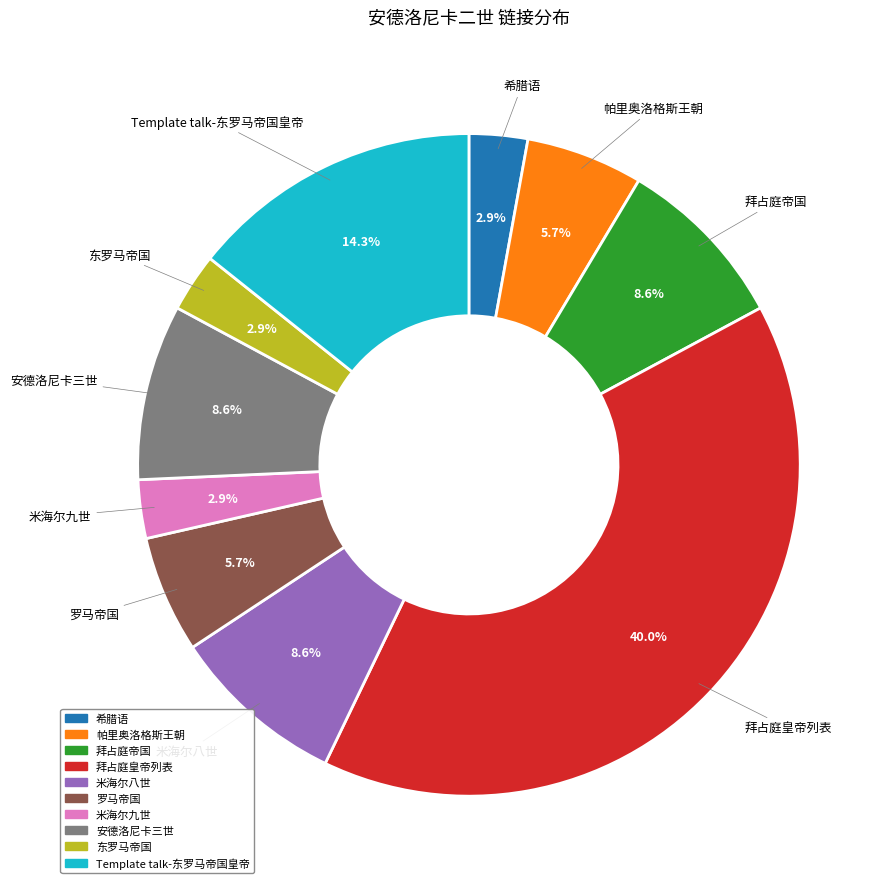

How many segments does this pie chart have?

10